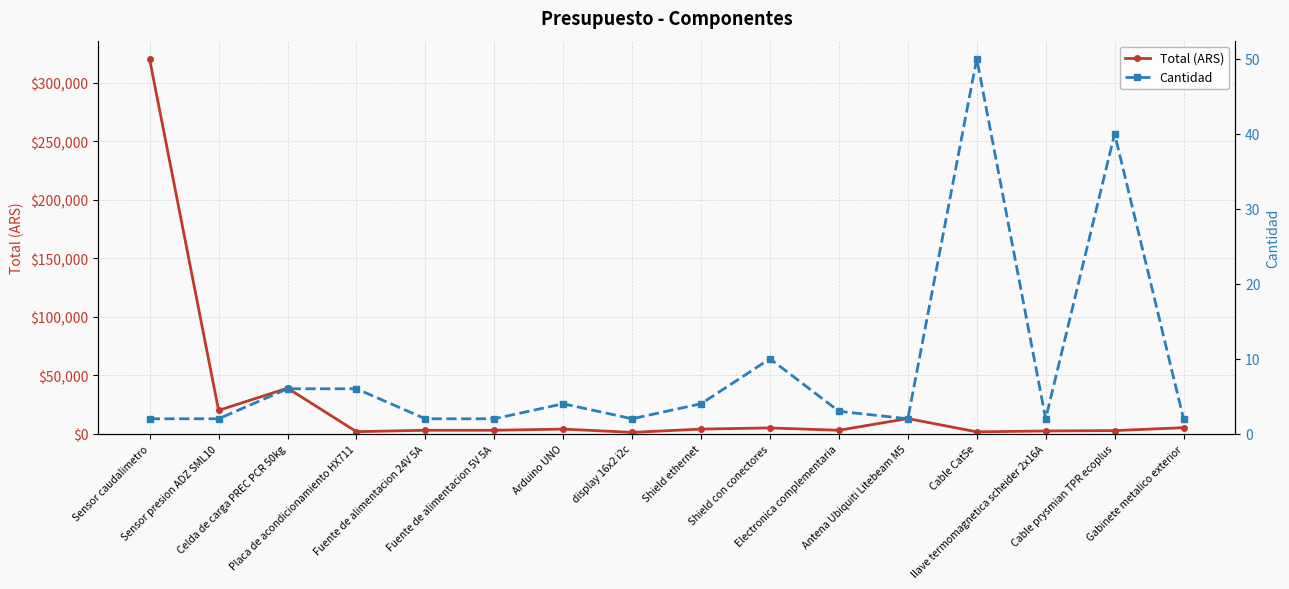

Does the chart display data point markers on the line(s)?

Yes